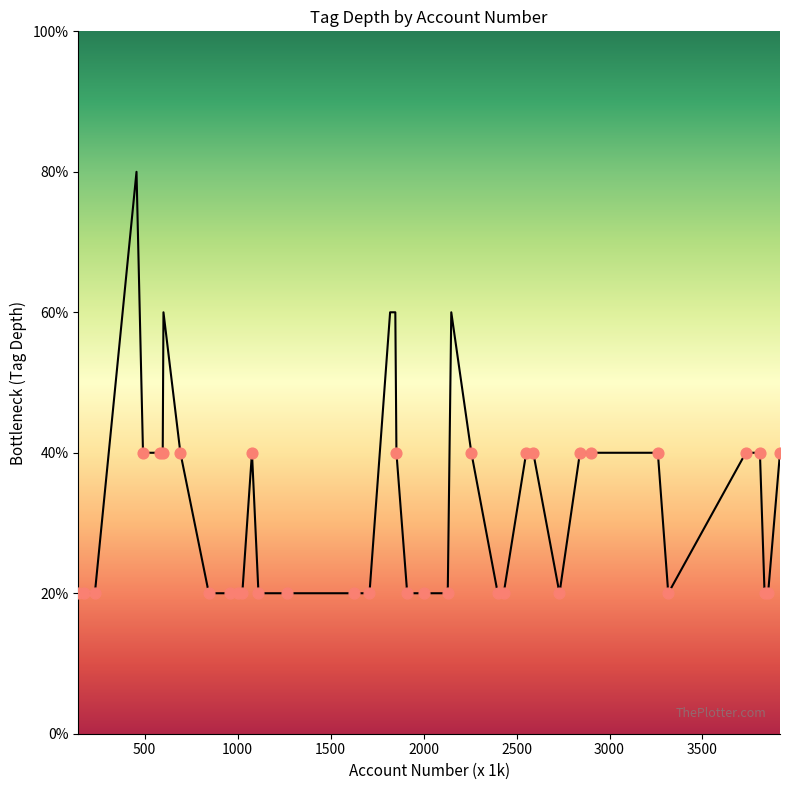

Does the chart have visible grid lines?

No